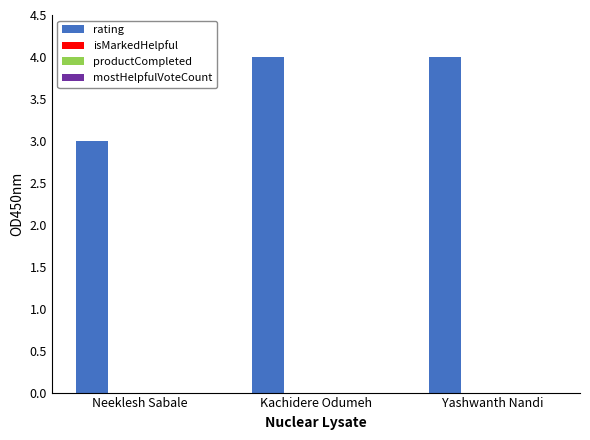

What is the greatest value displayed?

4